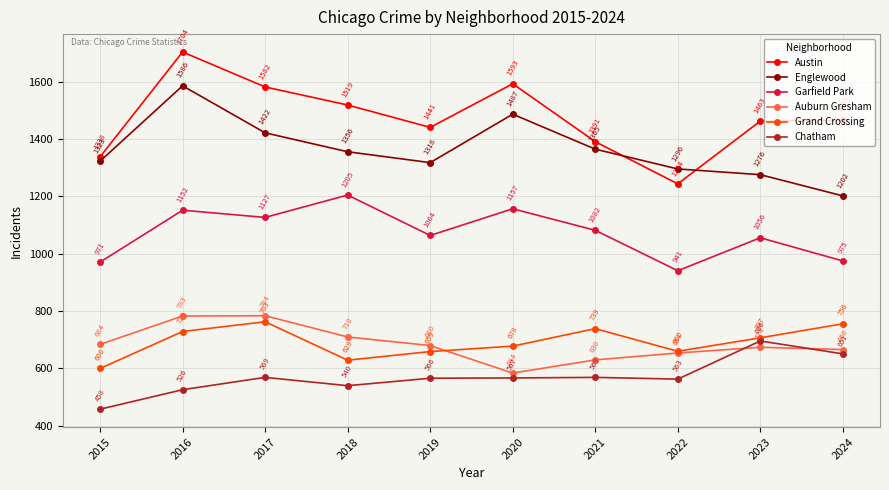

Count the number of categories in the chart.

10